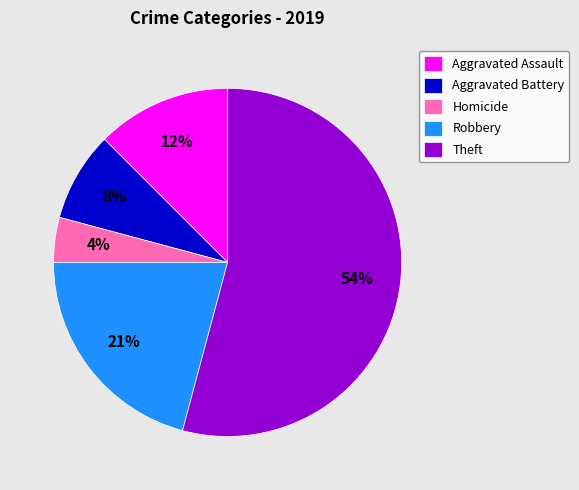

Which category has the biggest portion of the pie?

Theft